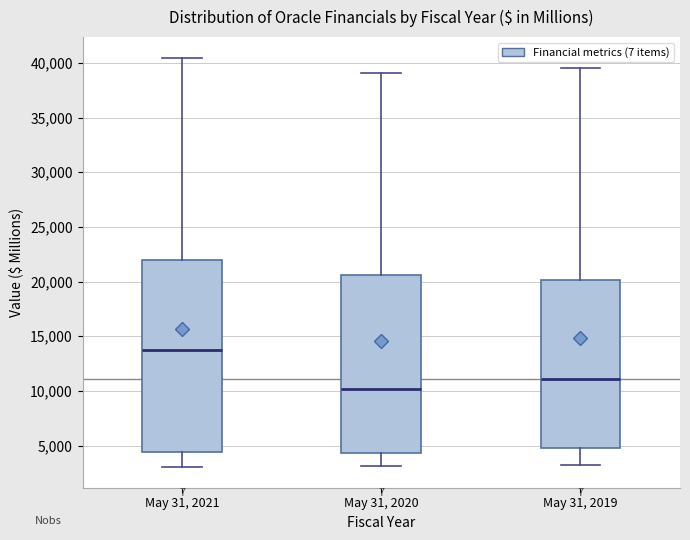

Reading left to right, transcribe this box plot: for each box, give where its median line is, the range the box spans, and where its two whiskers end, as read against the y-axis. The values are not printed on the chart, so give them approximately, as read against the axis.

May 31, 2021: median 13500, box 4500 to 22000, whiskers 3000 to 40500
May 31, 2020: median 10000, box 4500 to 20500, whiskers 3000 to 39000
May 31, 2019: median 11000, box 5000 to 20000, whiskers 3000 to 39500